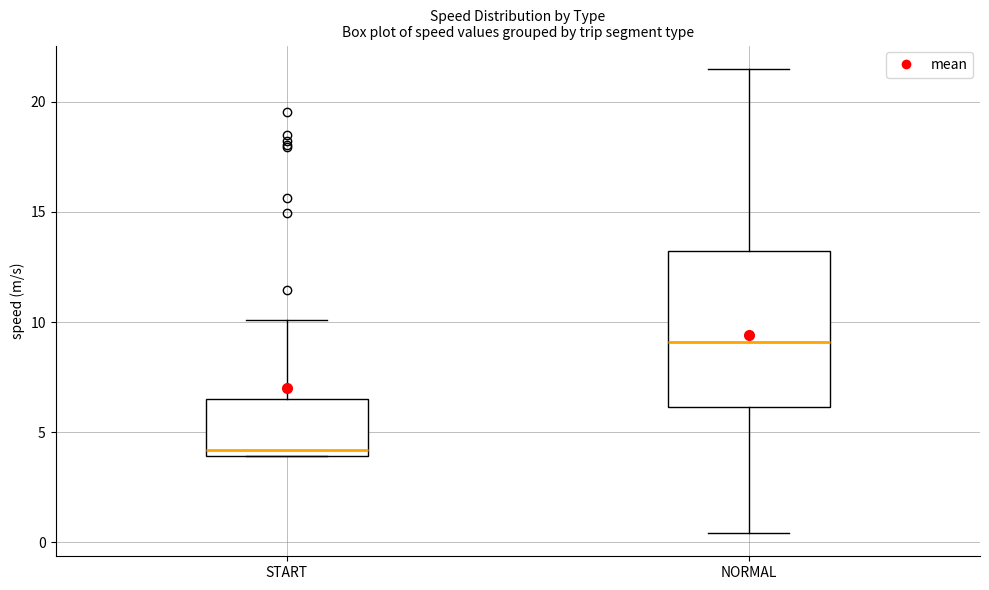

Reading left to right, transcribe this box plot: for each box, give where its median line is, the range the box spans, and where its two whiskers end, as read against the y-axis. The values are not printed on the chart, so give them approximately, as read against the axis.

START: median 4.0 (just above the box's lower edge), box 4.0 to 6.5, whiskers 4.0 to 10.0
NORMAL: median 9.0, box 6.0 to 13.0, whiskers 0.5 to 21.5